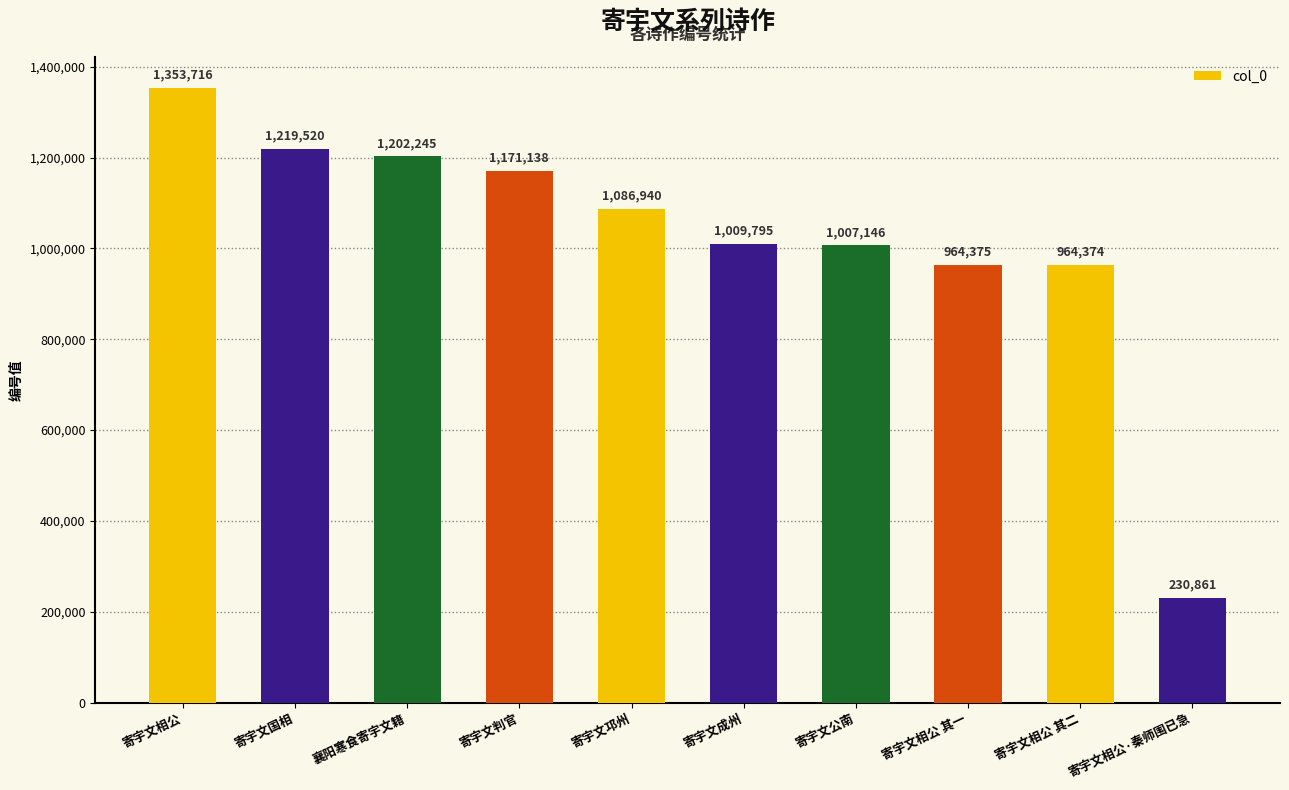

What is the smallest value displayed?

230861